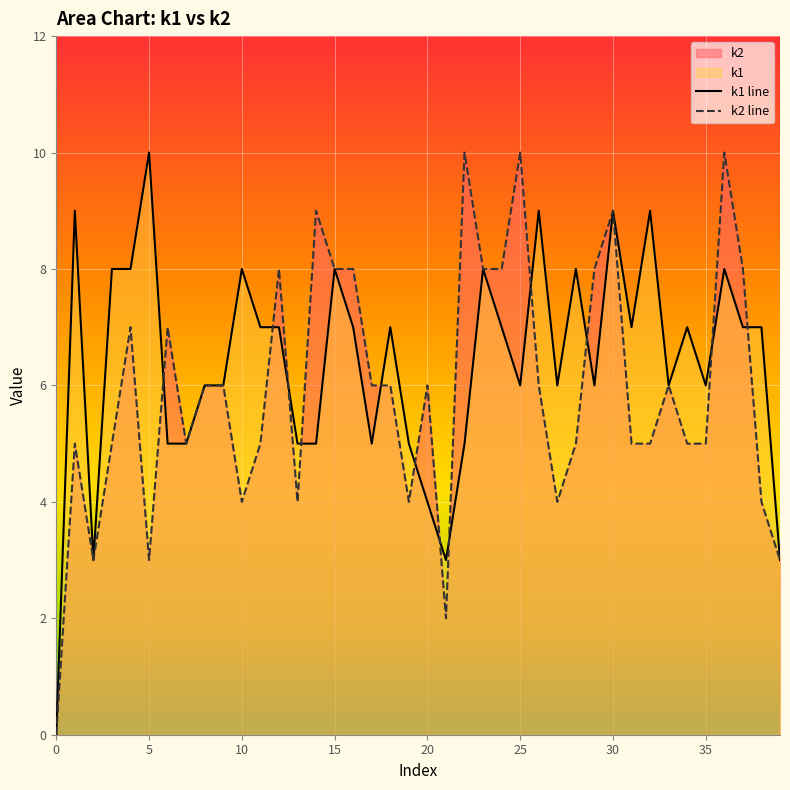

How many lines are shown in the chart?

2